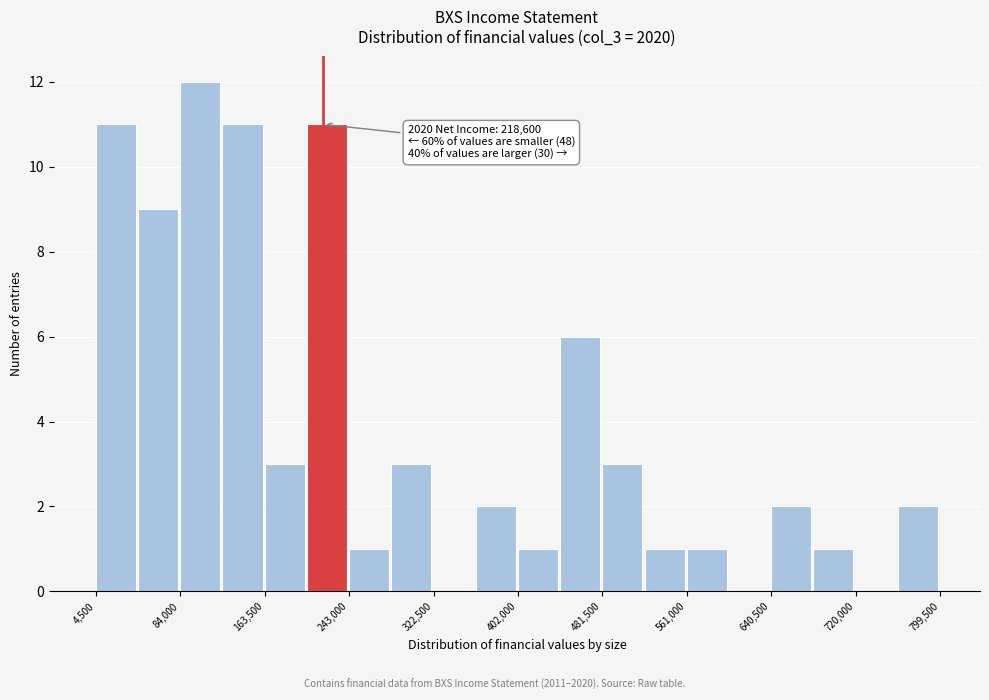

Around what value on the x-axis is the tallest bar? Give the approximate position of its centre, as read against the axis.

100000